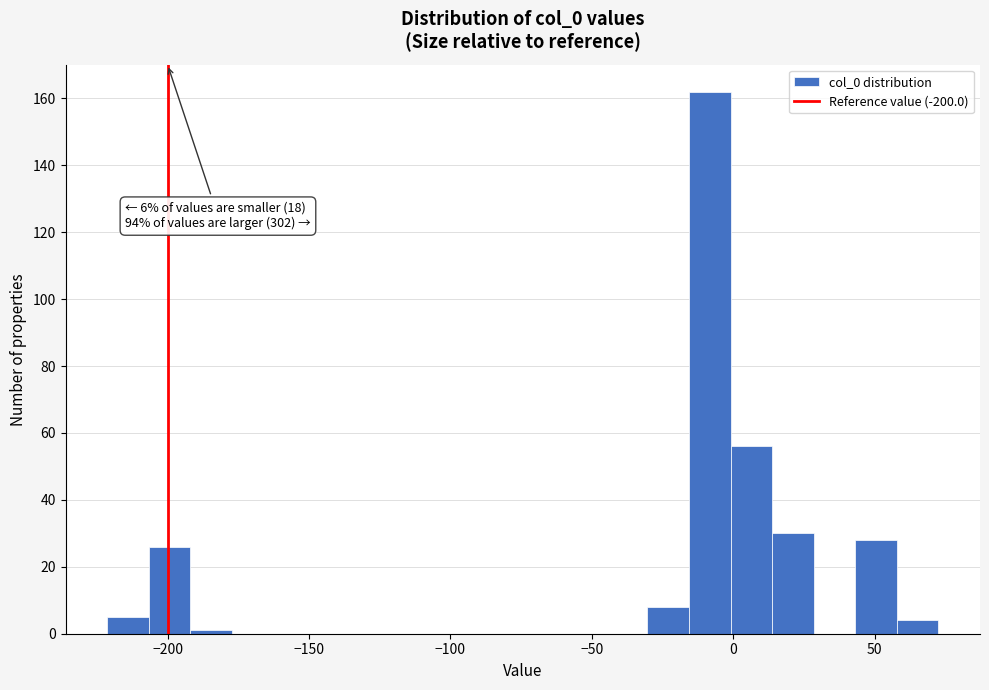

Read against the x-axis, roughly where is the centre of the tallest bar?

-10